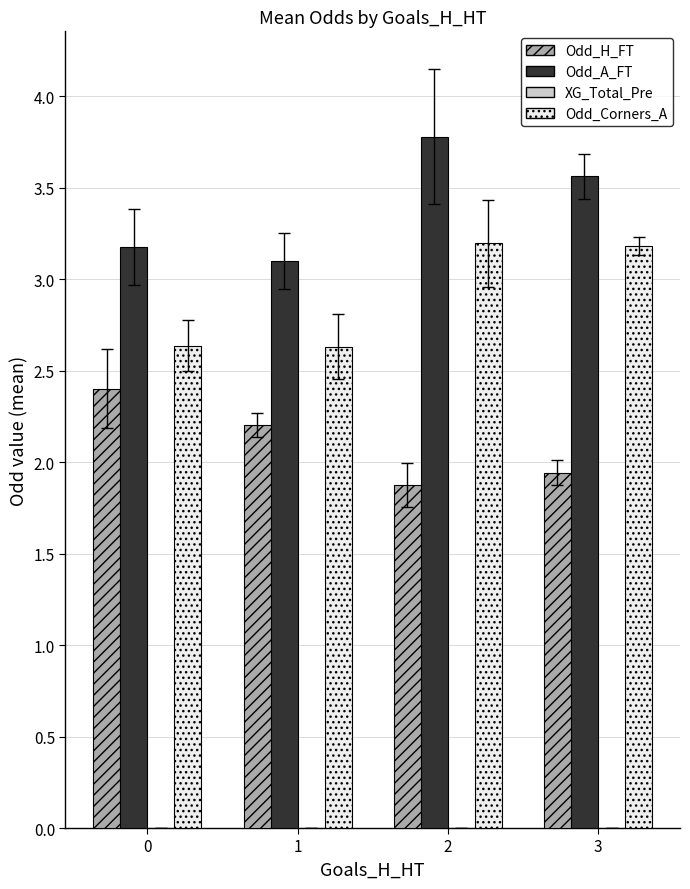

What is the spread (max minus min) of values at 2?

1.9